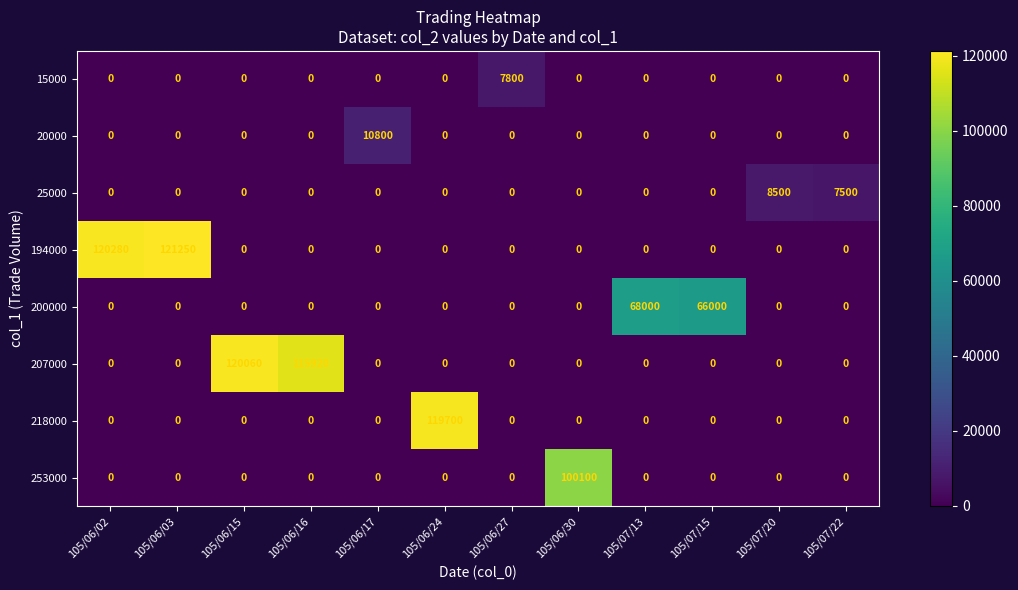

What is the difference between the maximum and minimum values in the 218000 series?

119700